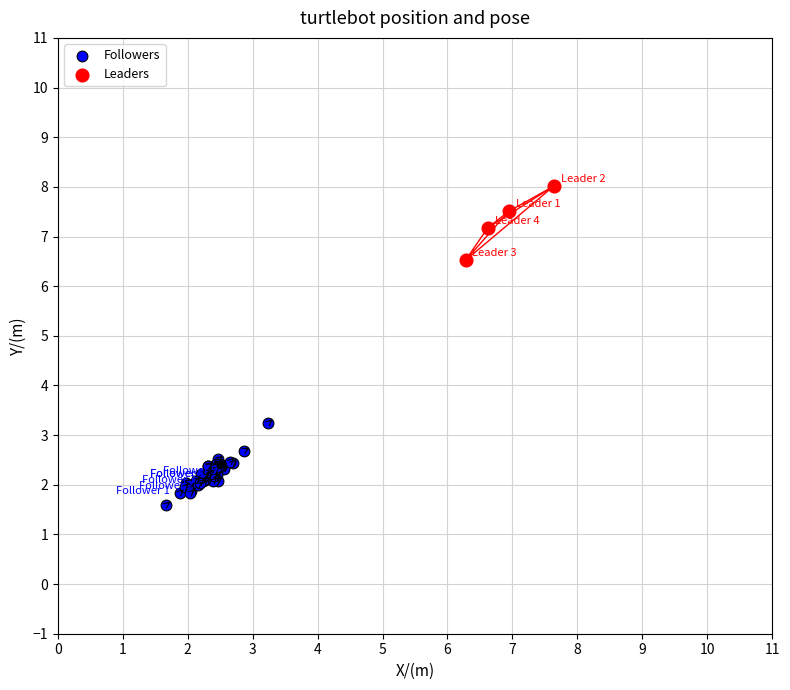

Which series reaches the minimum Y coordinate?

Followers